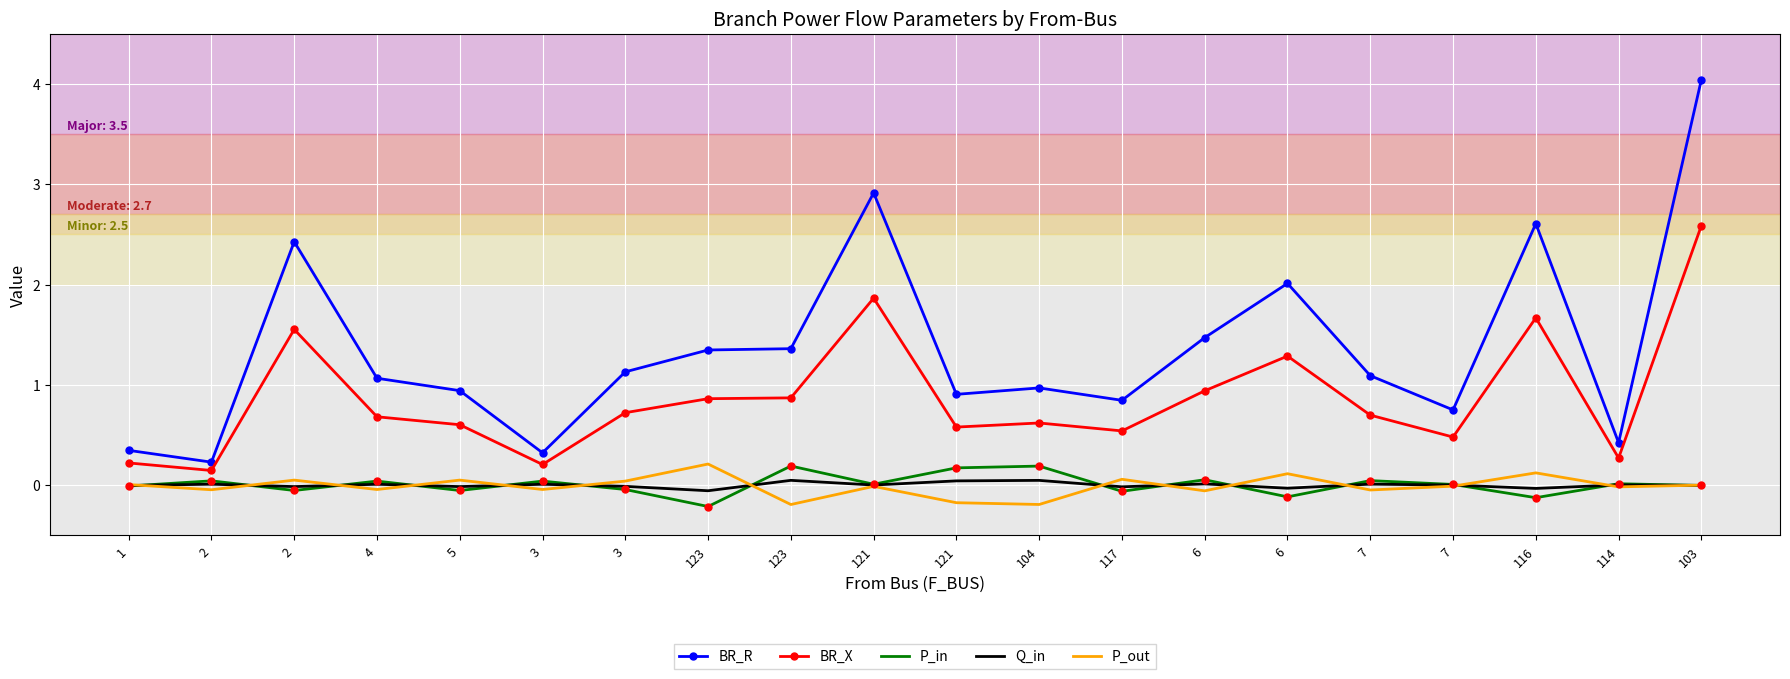

What are all the series names shown in the legend?

BR_R, BR_X, P_in, Q_in, P_out